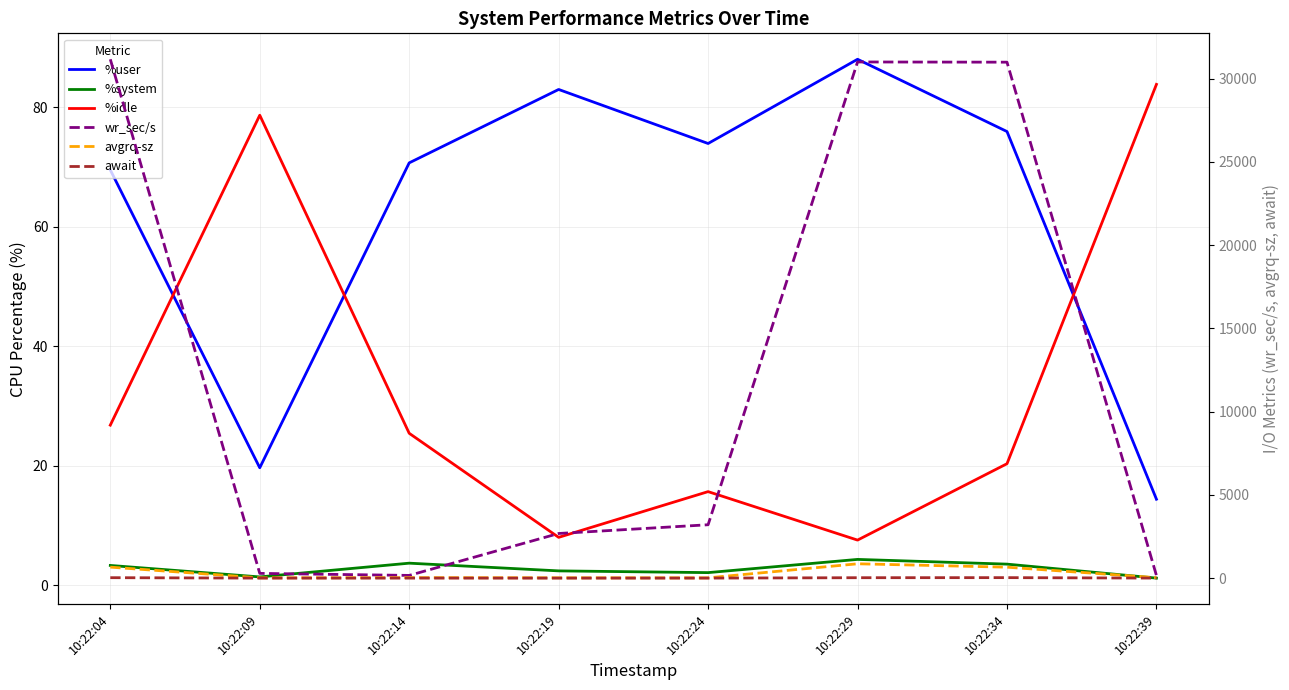

What are all the series names shown in the legend?

%user, %system, %idle, wr_sec/s, avgrq-sz, await